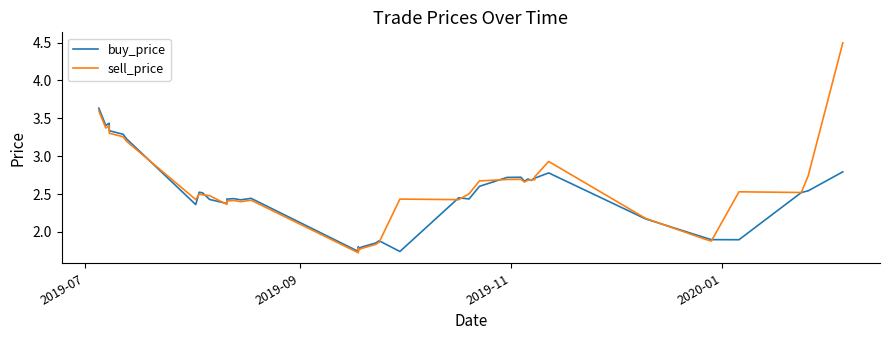

What is the maximum value shown in the chart?

4.5